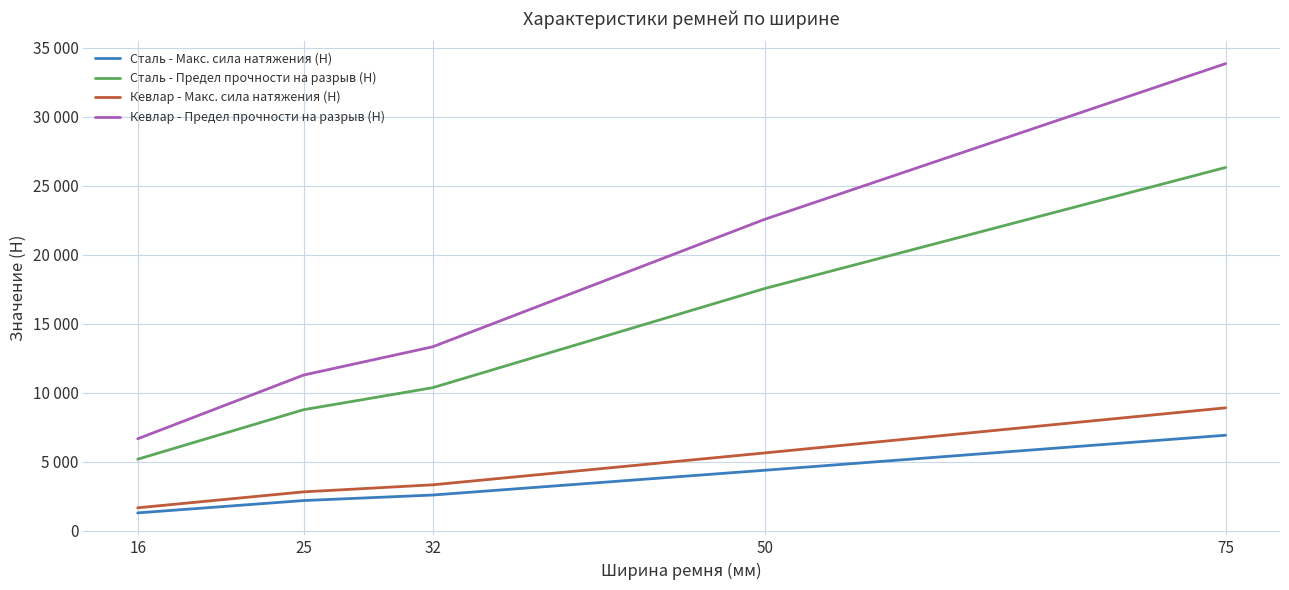

What is the sum of all Кевлар - Предел прочности на разрыв (Н) values?

87710